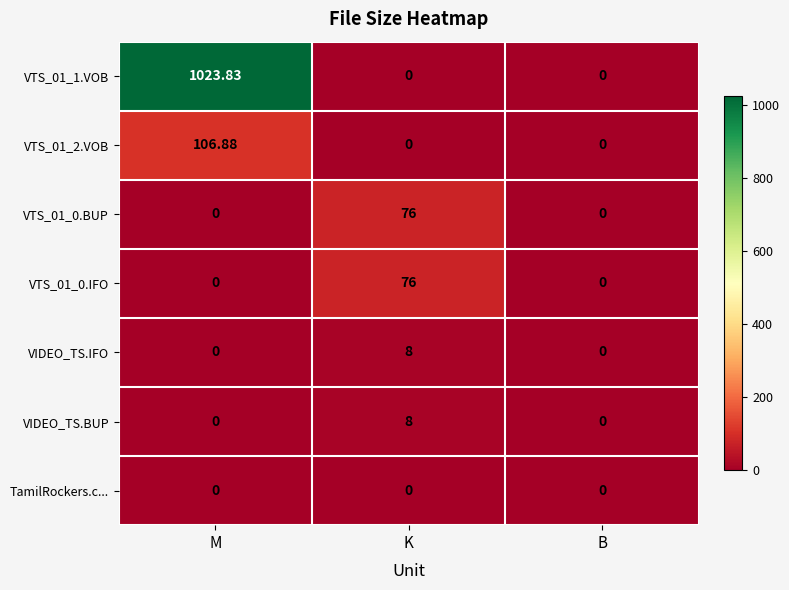

What is the greatest value displayed?

1023.8